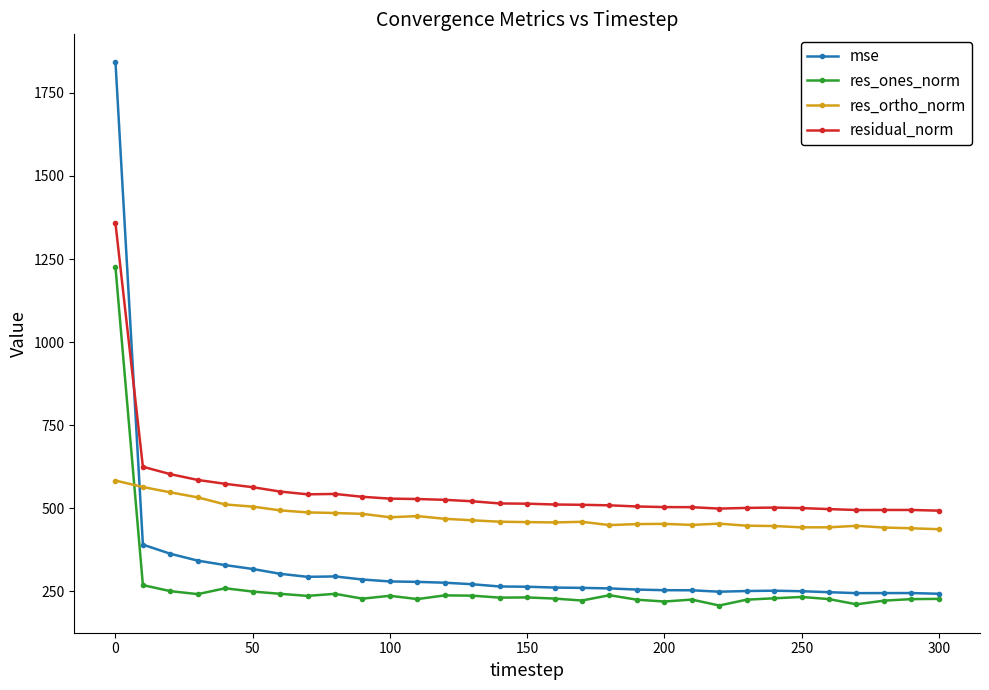

True or false: residual_norm and res_ortho_norm intersect in this chart.

False